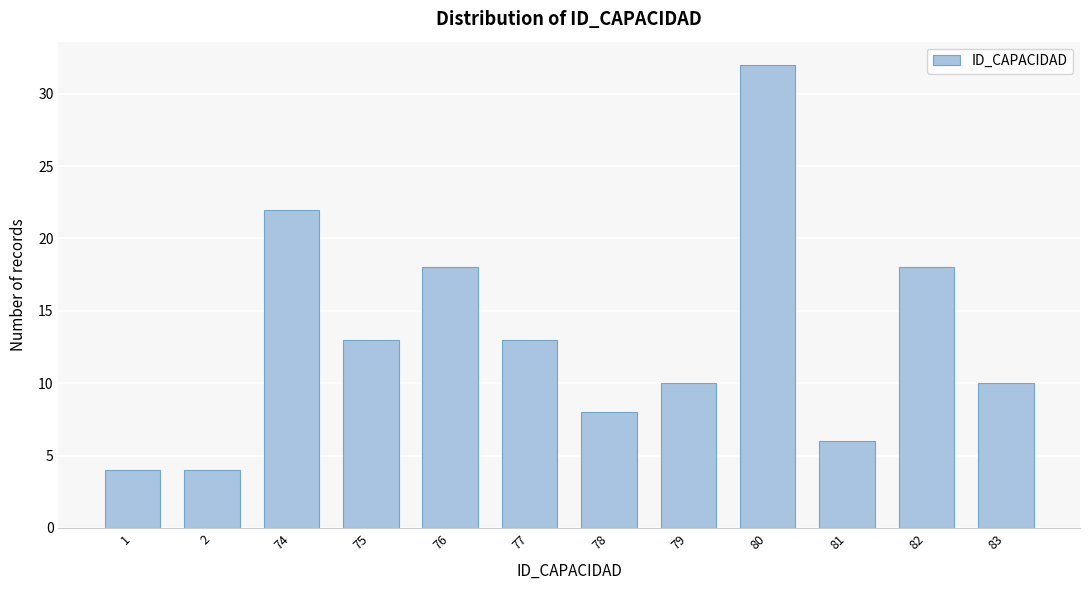

Reading left to right, transcribe all the data shown in this chart.

1=4	2=4	74=22	75=13	76=18	77=13	78=8	79=10	80=32	81=6	82=18	83=10